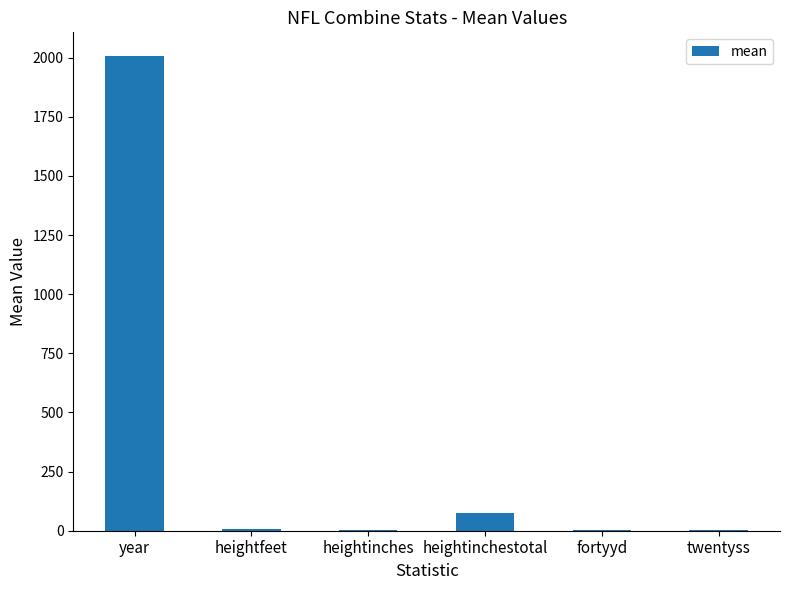

At which label does the data first exceed 5?

year